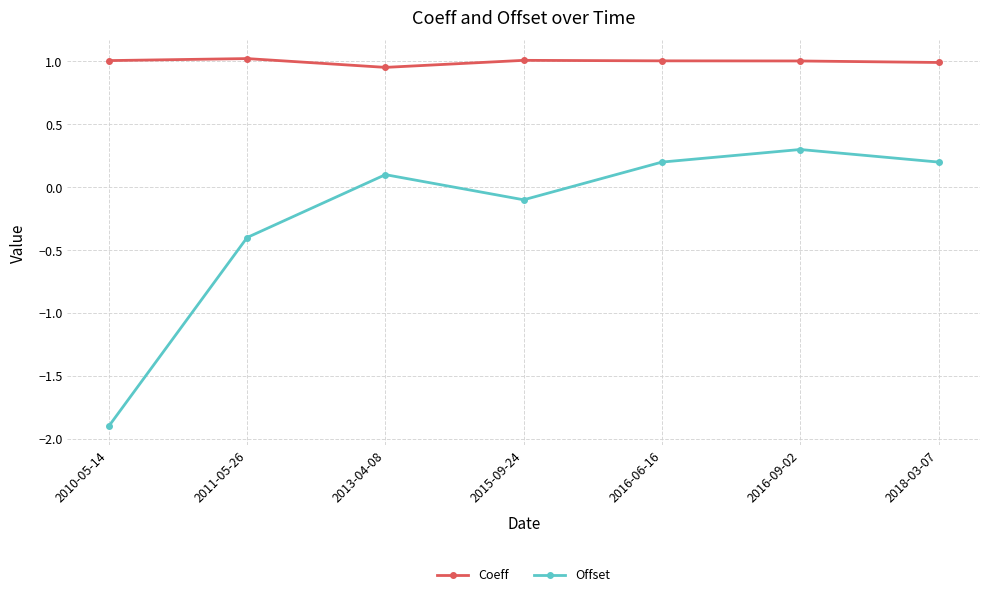

True or false: Offset has more than 2 interior local peaks.

False